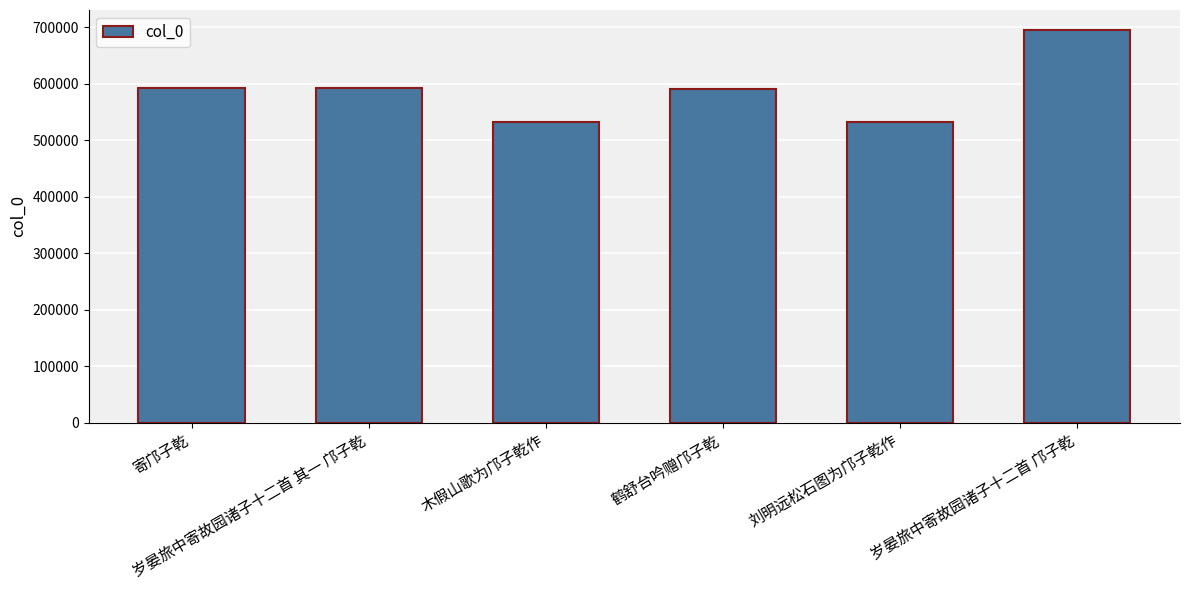

How many values are below 591502?

3